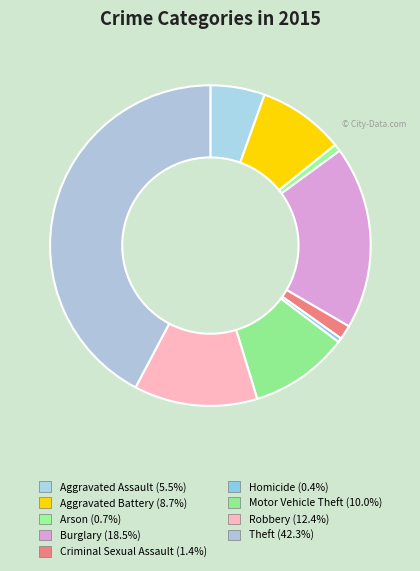

What is the ratio of the value at Criminal Sexual Assault to the value at Homicide?

3.3